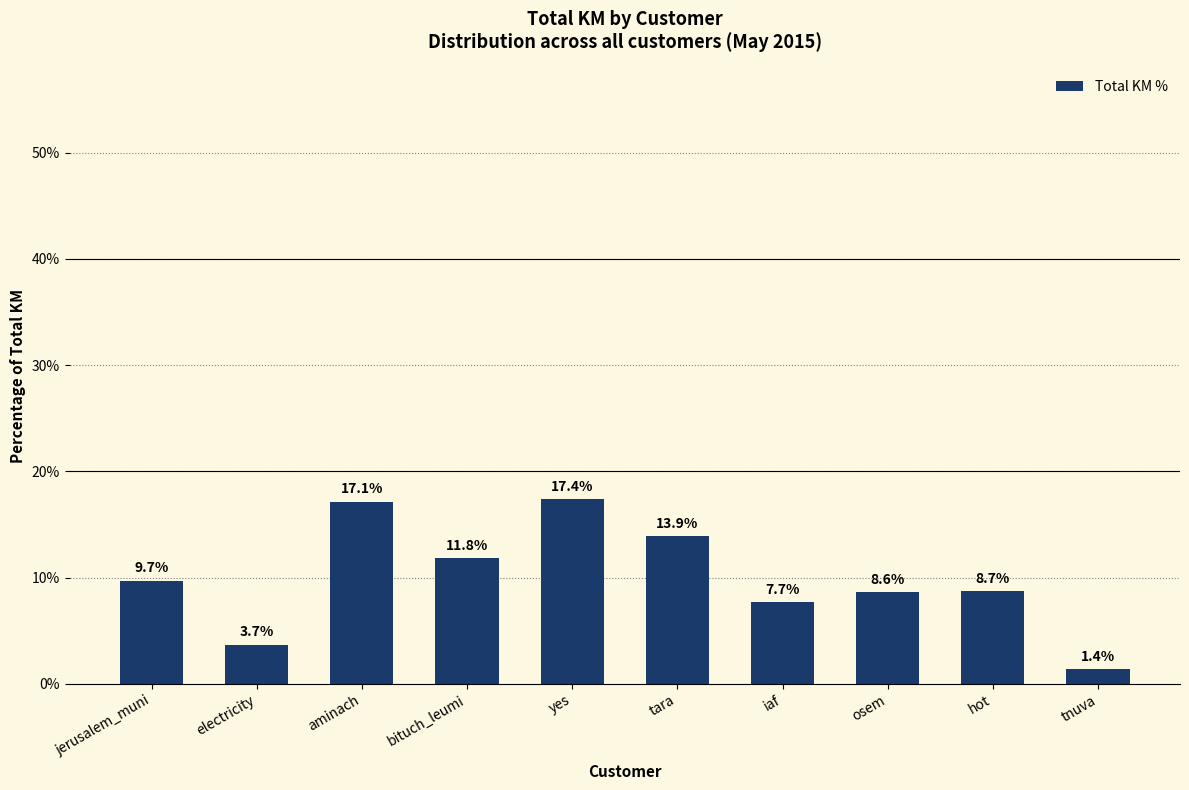

How many data points are above 9?

5